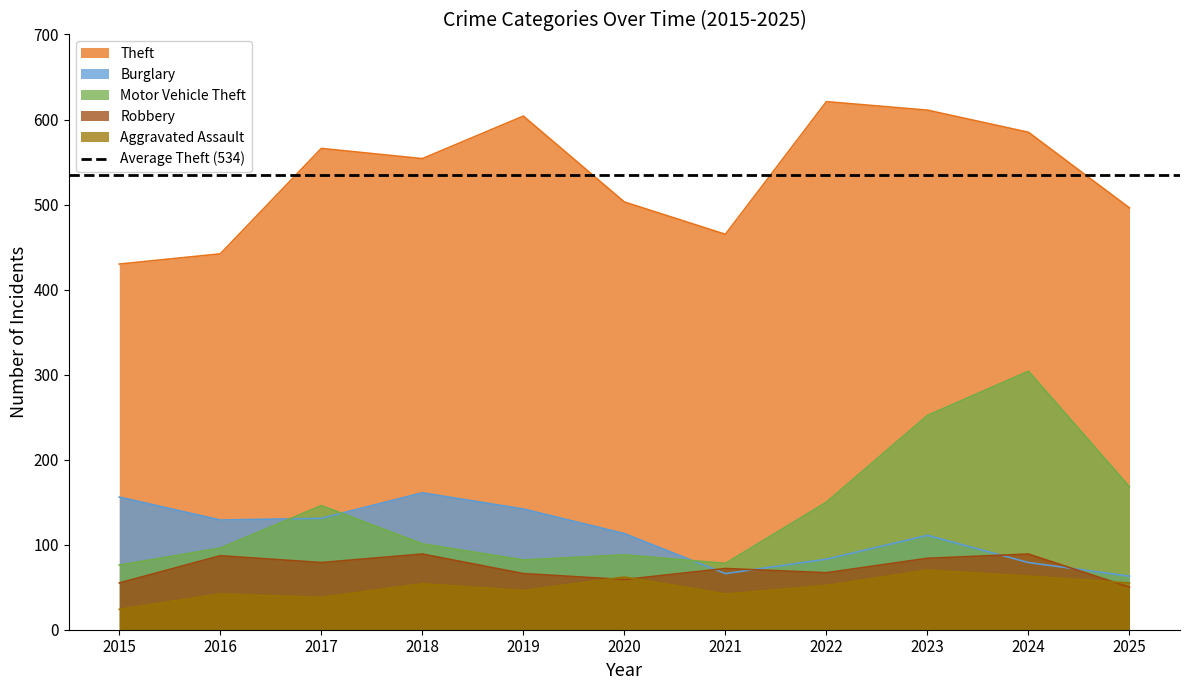

What are all the series names shown in the legend?

Theft, Burglary, Motor Vehicle Theft, Robbery, Aggravated Assault